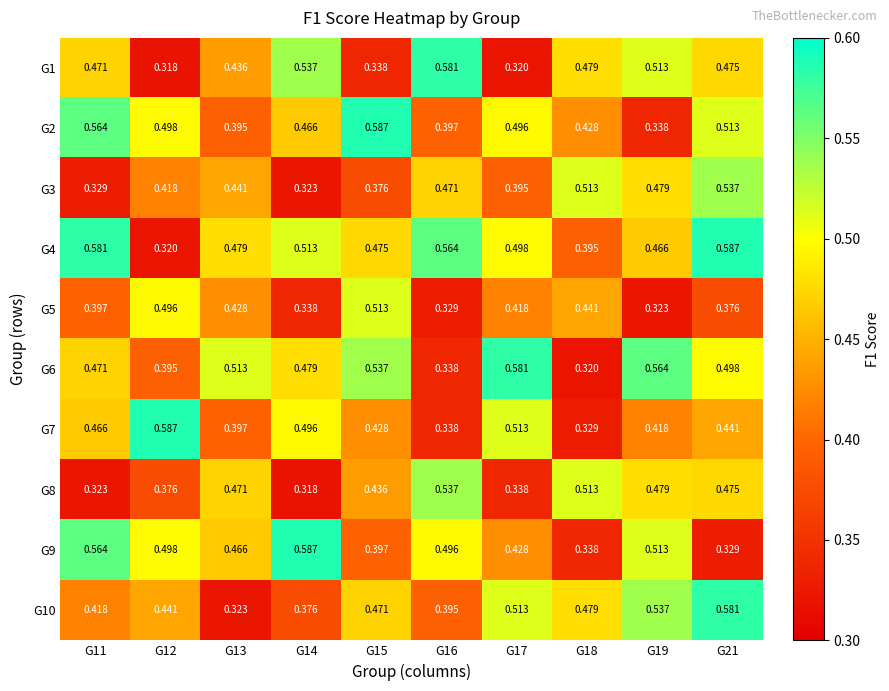

Is the value of G2 at G21 greater than the value of G1 at G12?

Yes